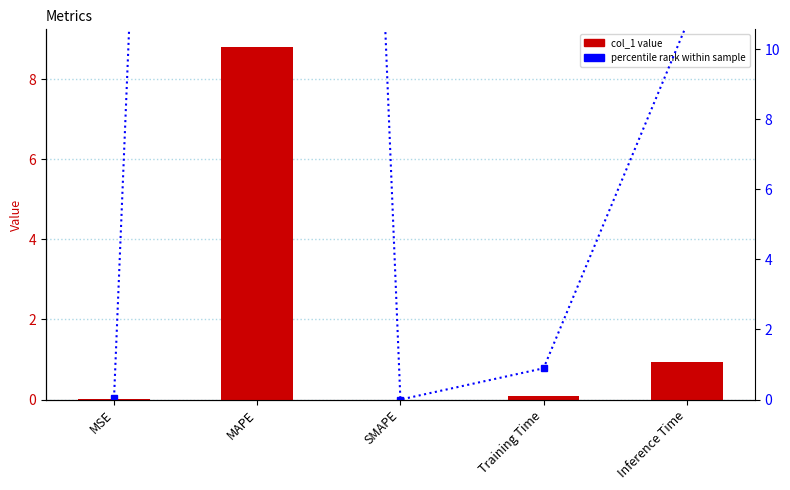

List the labels in order of percentile rank value, smallest first.

SMAPE, MSE, Training Time, Inference Time, MAPE